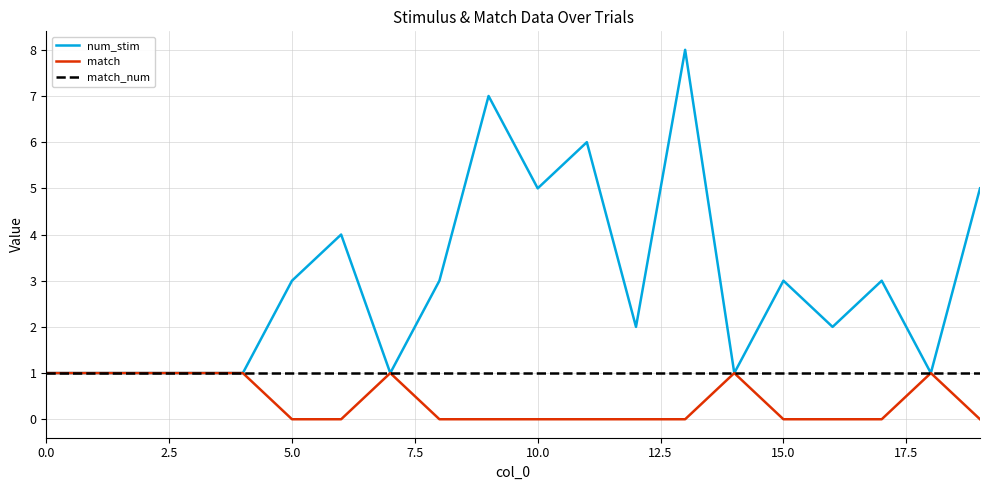

Which series has the widest spread of values?

num_stim